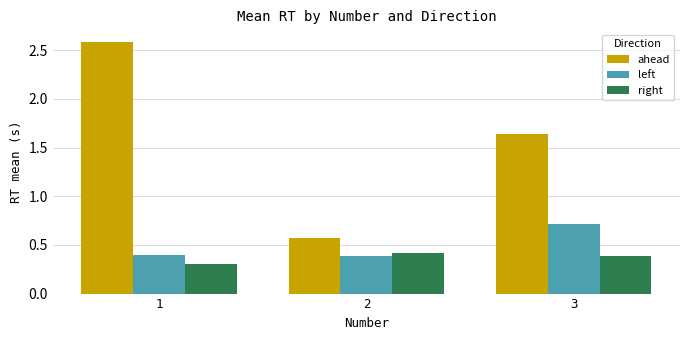

What is the value of the right bar at the 1st from the left?

0.3